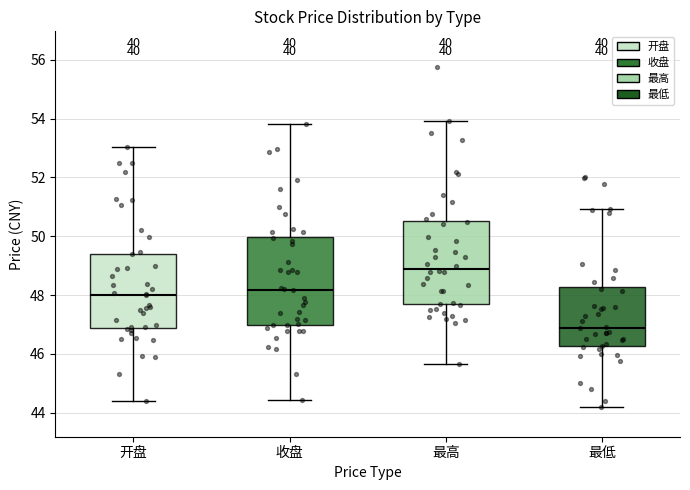

Reading left to right, read every box against the y-axis: the position of its median line, the range the box covers, and the ends of its whiskers. The values are not printed on the chart, so give them approximately, as read against the axis.

开盘: median 48.0, box 46.8 to 49.4, whiskers 44.4 to 53.0
收盘: median 48.2, box 47.0 to 50.0, whiskers 44.4 to 53.8
最高: median 49.0, box 47.6 to 50.6, whiskers 45.6 to 54.0
最低: median 46.8, box 46.2 to 48.2, whiskers 44.2 to 51.0